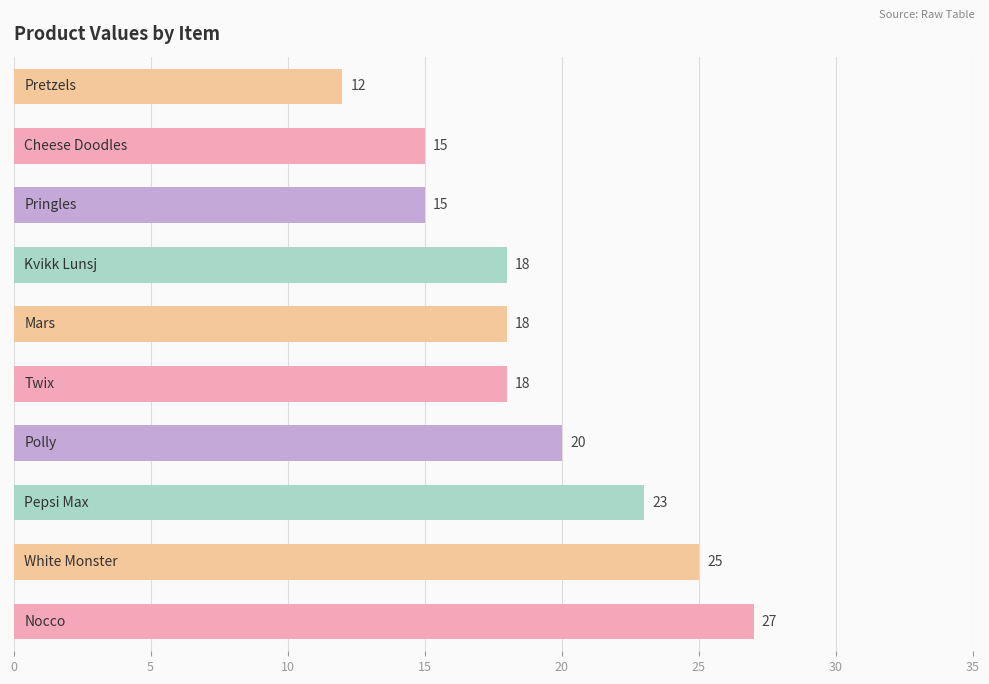

Count the values in the range 15 to 23.

7